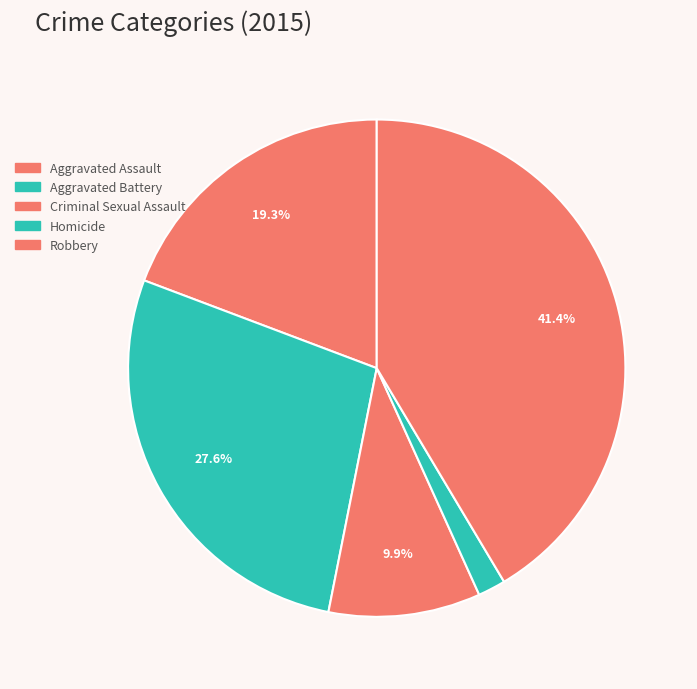

What is the smallest slice in the pie chart?

Homicide